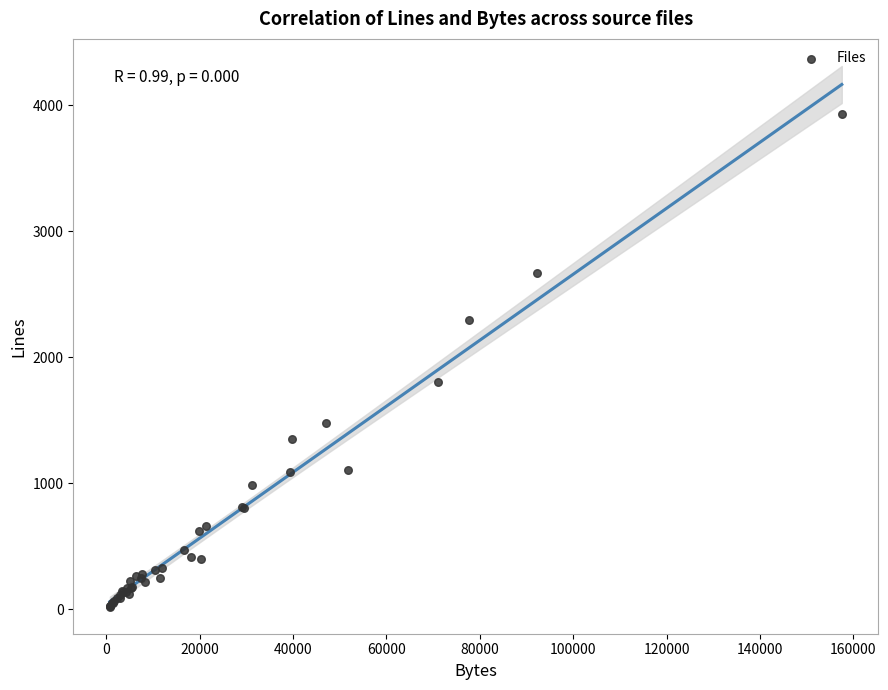

What Y value in the scatter plot is closest to 1977?

1806